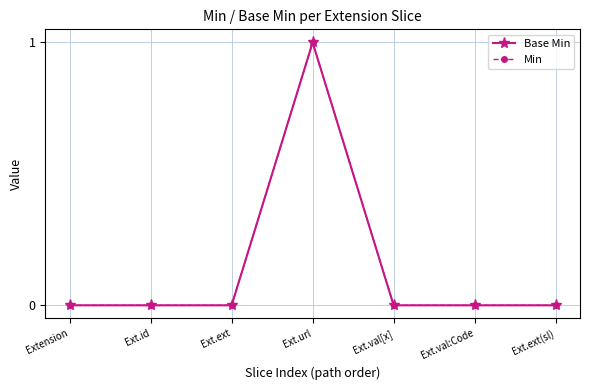

Reading left to right, extract all data points from this chart.

Base Min: Extension=0	Ext.id=0	Ext.ext=0	Ext.url=1	Ext.val[x]=0	Ext.val:Code=0	Ext.ext(sl)=0
Min: Extension=0	Ext.id=0	Ext.ext=0	Ext.url=1	Ext.val[x]=0	Ext.val:Code=0	Ext.ext(sl)=0